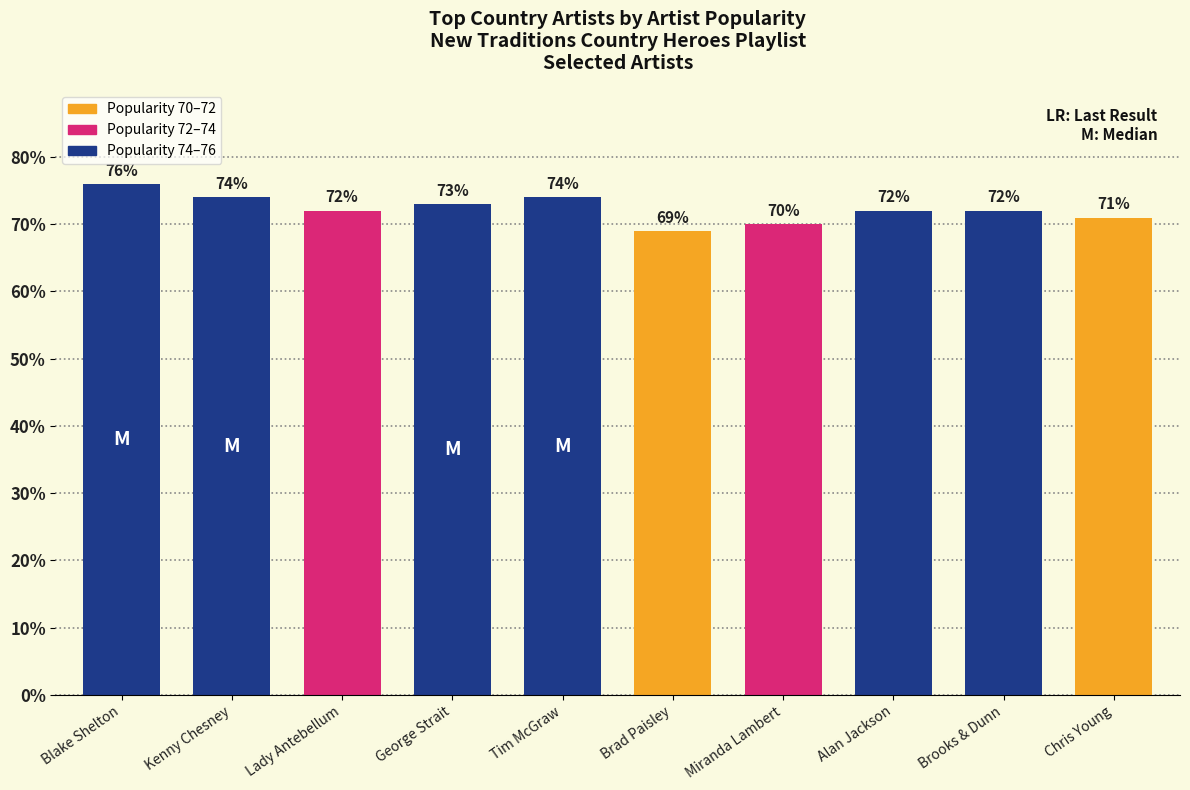

What is the greatest value displayed?

76